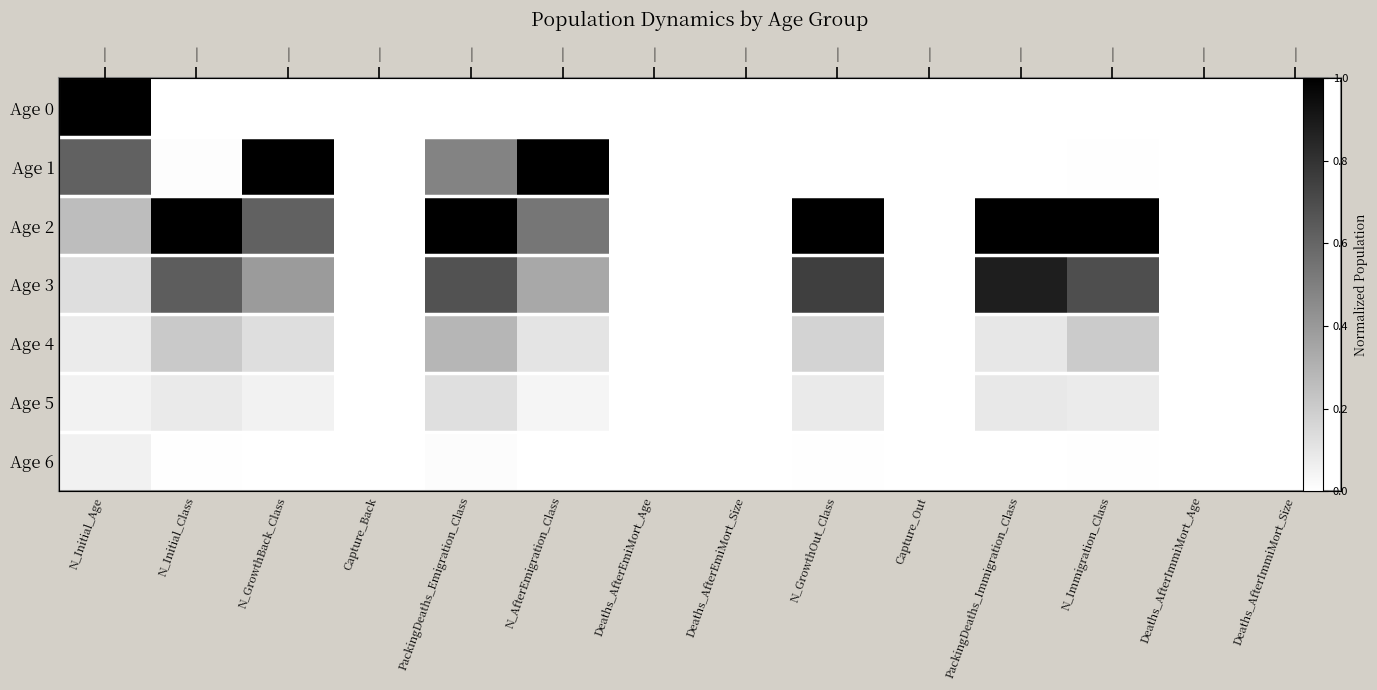

Is the value of Age 6 at Deaths_AfterImmiMort_Size greater than the value of Age 1 at N_GrowthOut_Class?

No